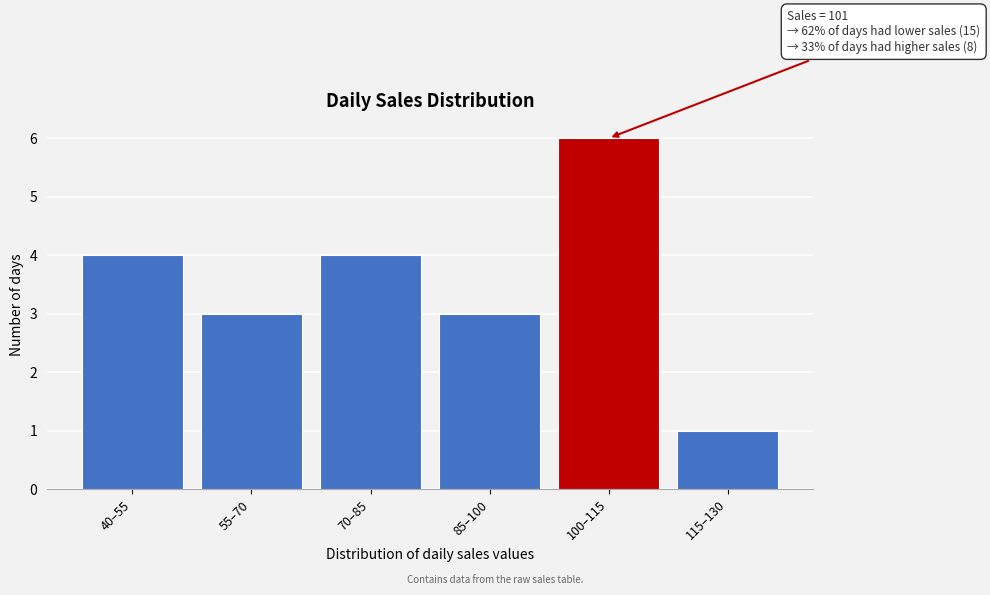

Reading right to left, what are all the values shown in this chart?

1	6	3	4	3	4